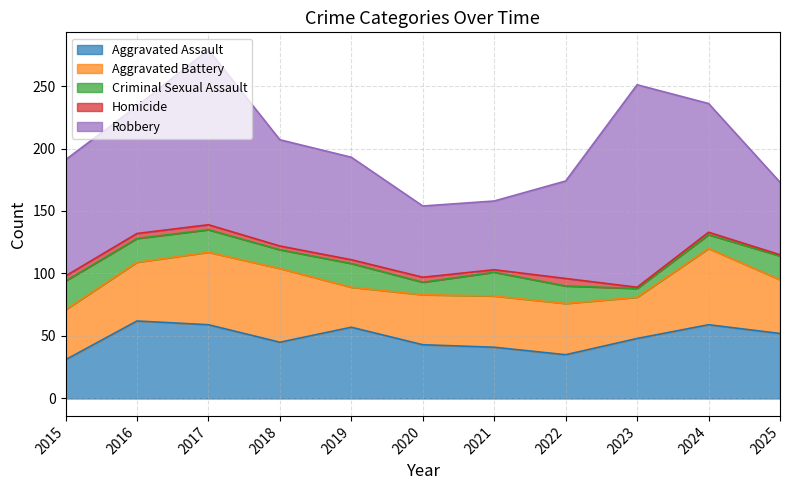

Reading left to right, list all the values displayed in this chart.

Aggravated Assault: 31	62	59	45	57	43	41	35	48	59	52
Aggravated Battery: 40	47	58	59	32	40	41	41	33	61	43
Criminal Sexual Assault: 23	19	18	15	19	10	19	14	7	11	19
Homicide: 4	4	4	3	3	4	2	6	1	2	1
Robbery: 93	102	140	85	82	57	55	78	162	103	58